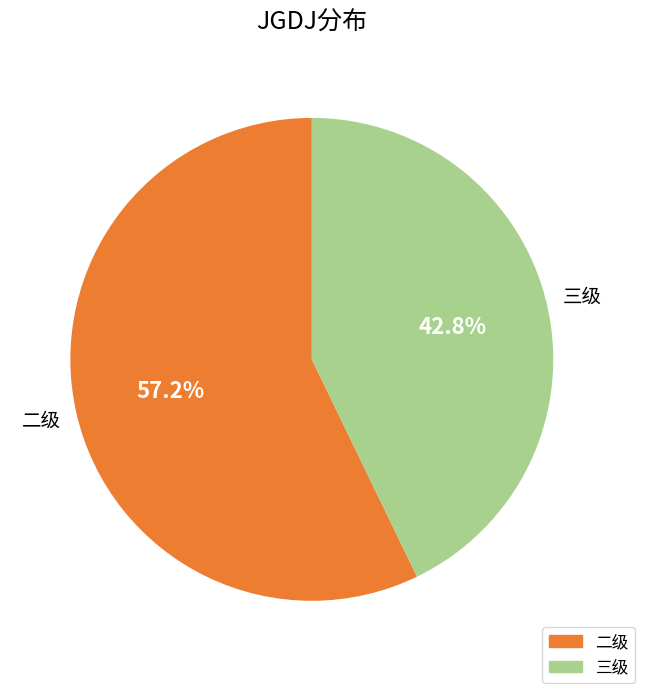

Does any single category account for the majority?

Yes